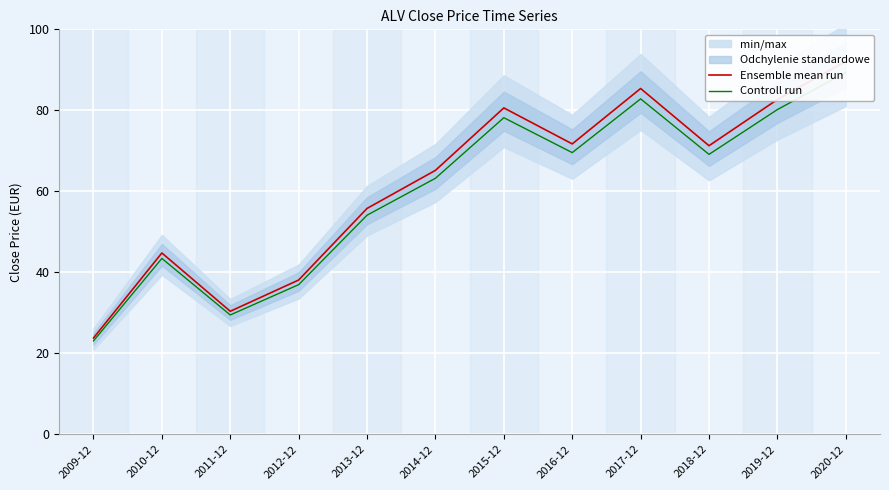

At 2012-12, list the series in order from smallest to largest.

Controll run, Ensemble mean run